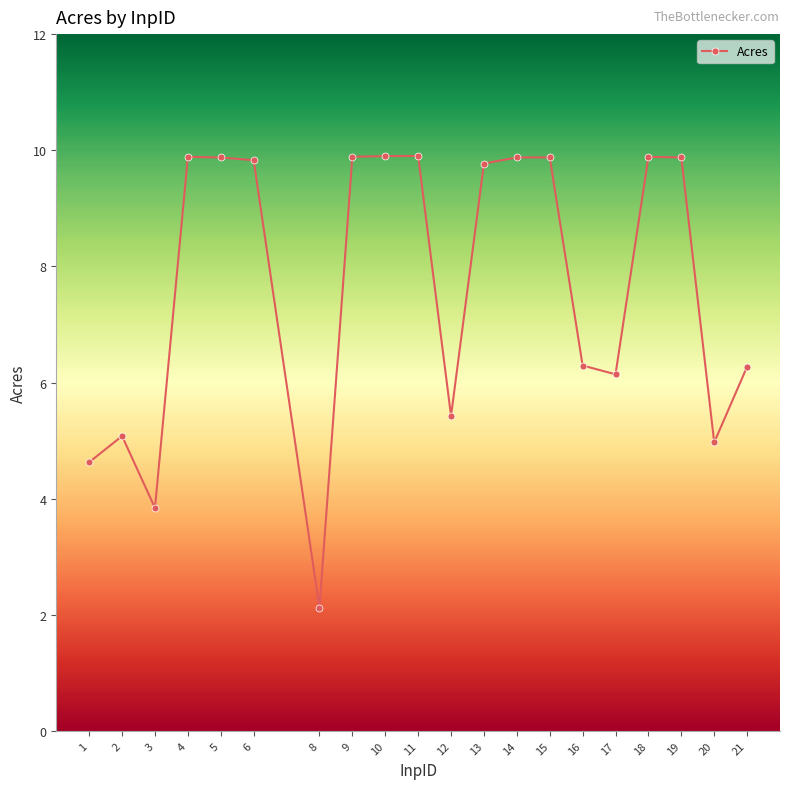

The chart shows a value of 9.9 at 14. True or false?

True